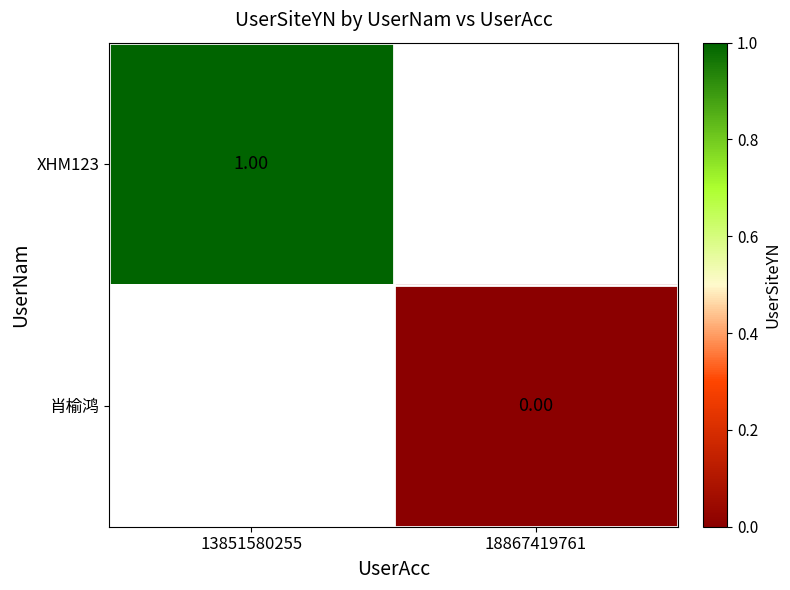

At how many categories does at least one series exceed 0?

1